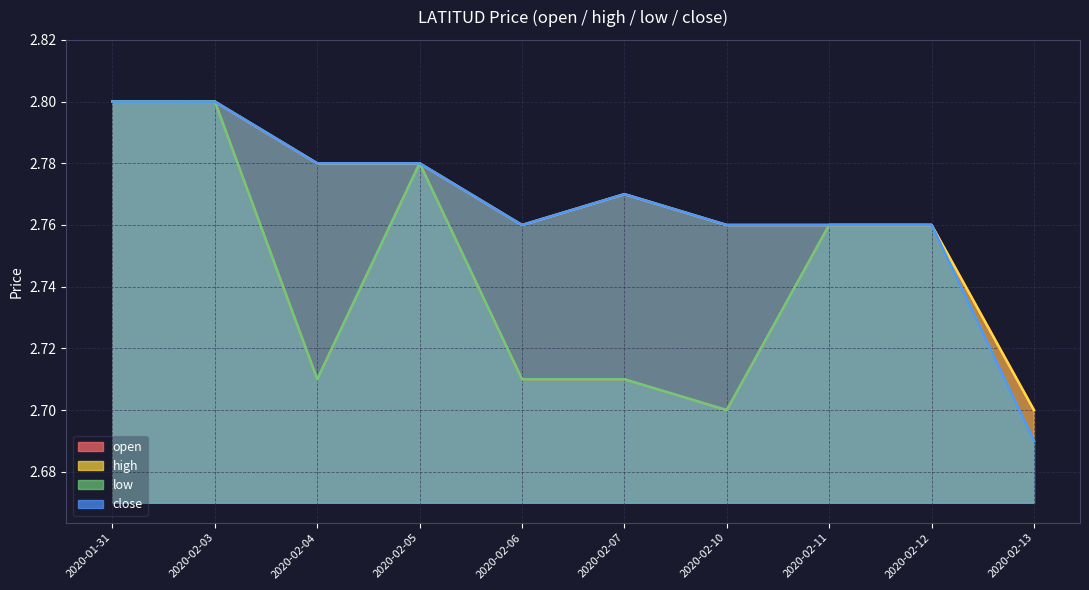

What is the lowest value of the close series?

2.7